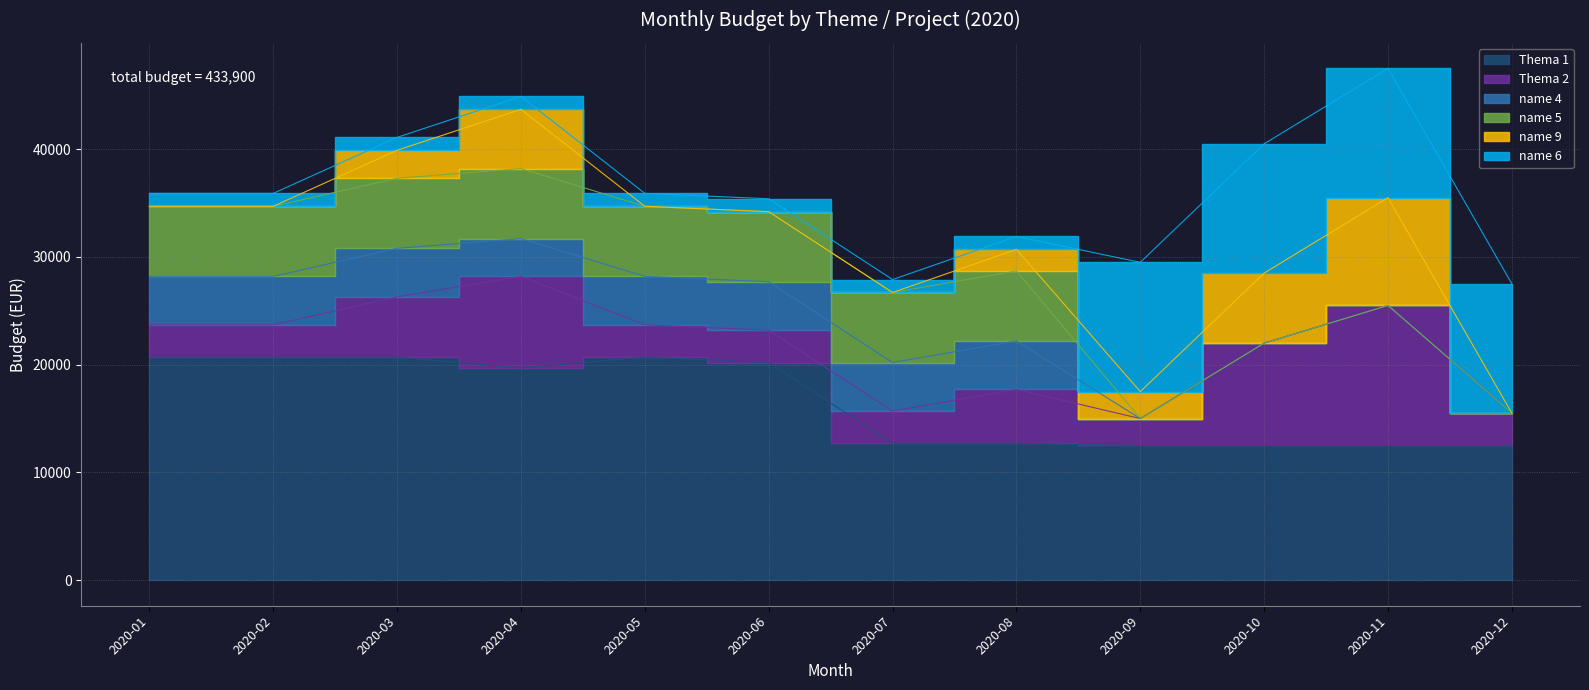

Which series has the largest total across all categories?

Thema 1